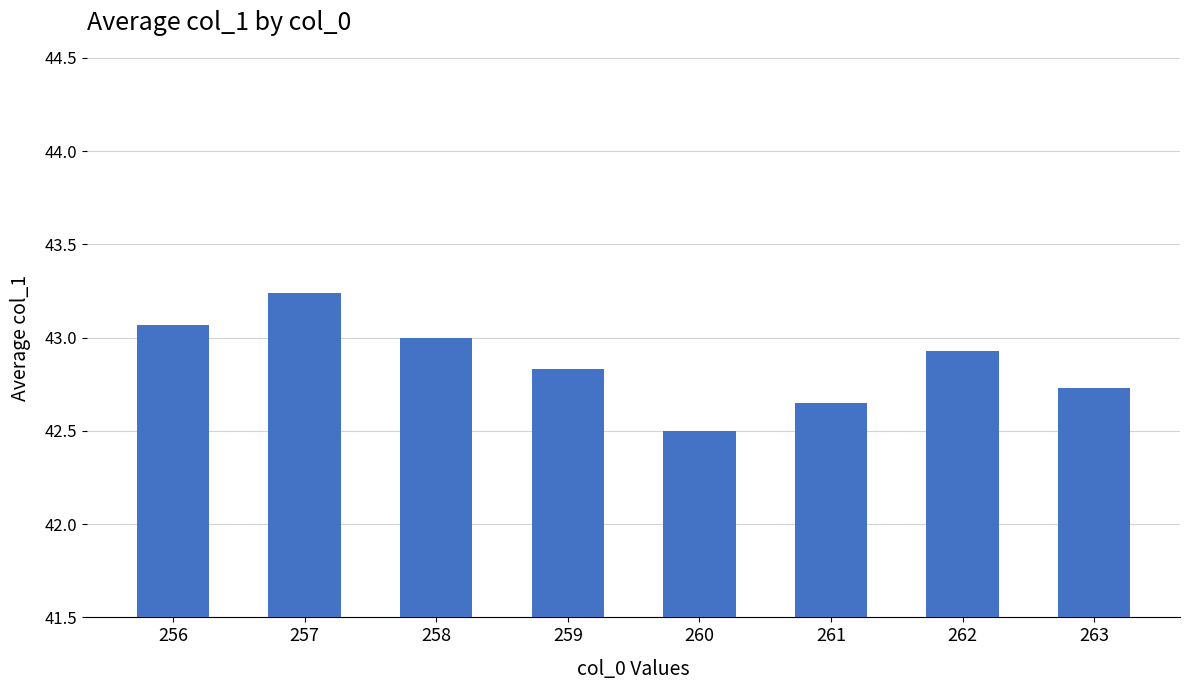

Between 260 and 257, which is larger?

257